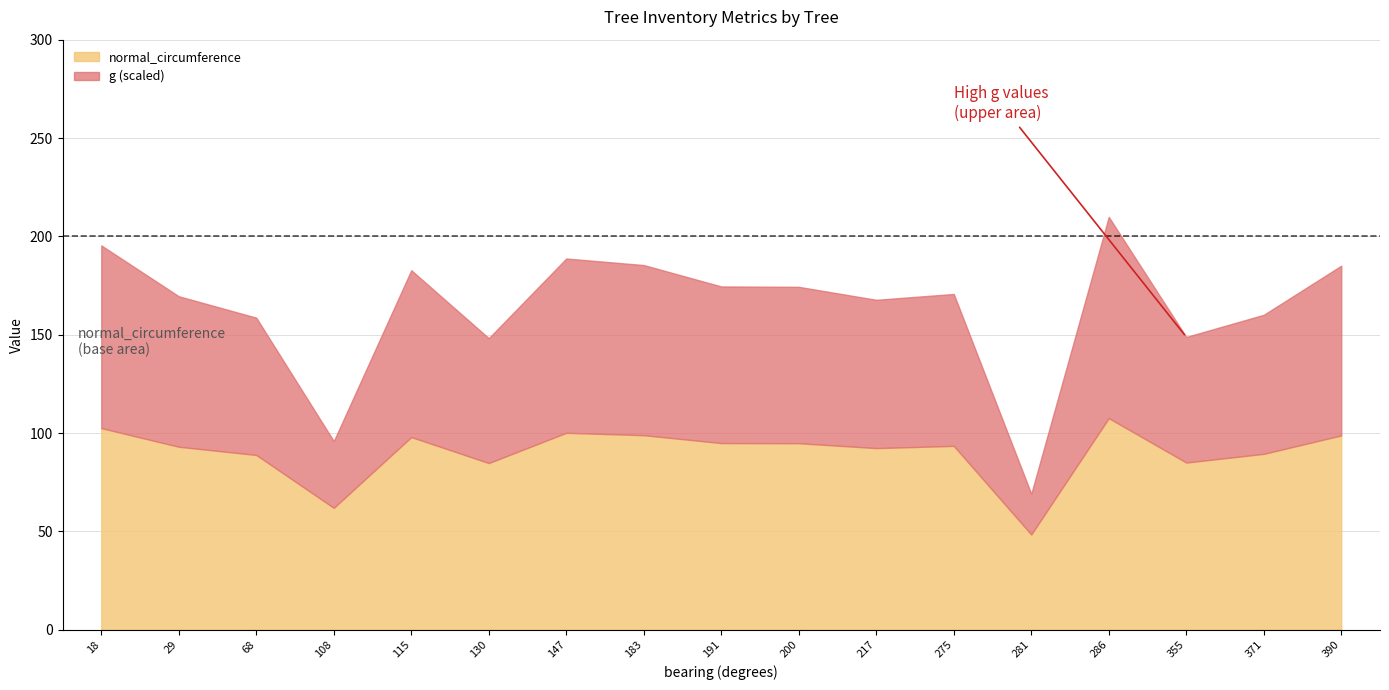

At which category is the sum across all series the highest?

286